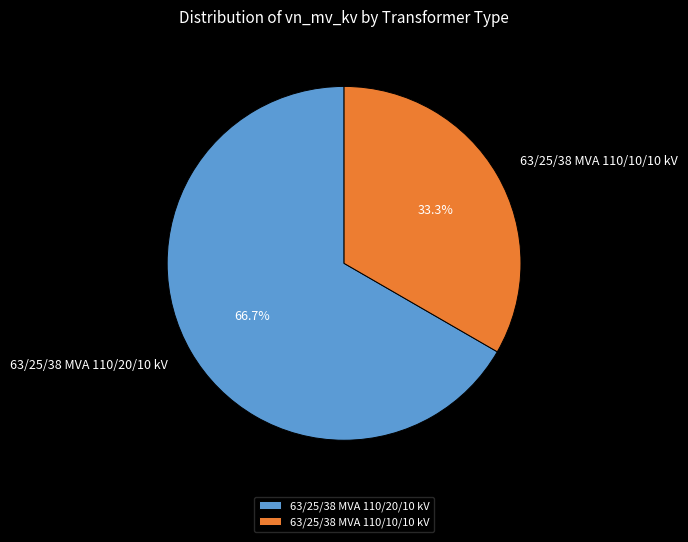

Between 63/25/38 MVA 110/10/10 kV and 63/25/38 MVA 110/20/10 kV, which is larger?

63/25/38 MVA 110/20/10 kV